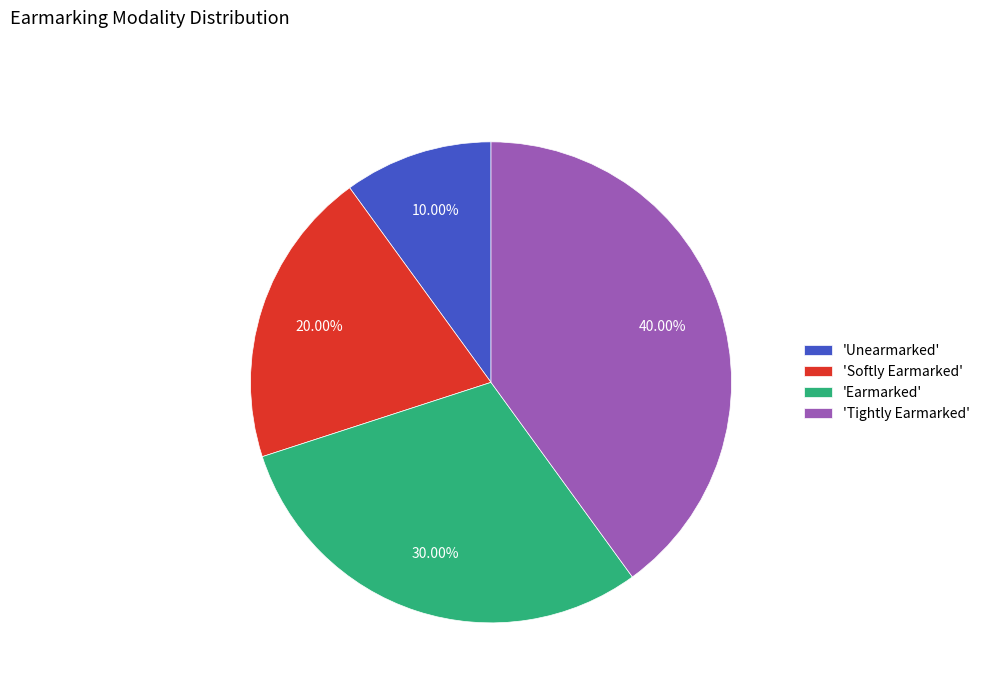

Is the sum of 'Softly Earmarked' and 'Tightly Earmarked' greater than half?

Yes